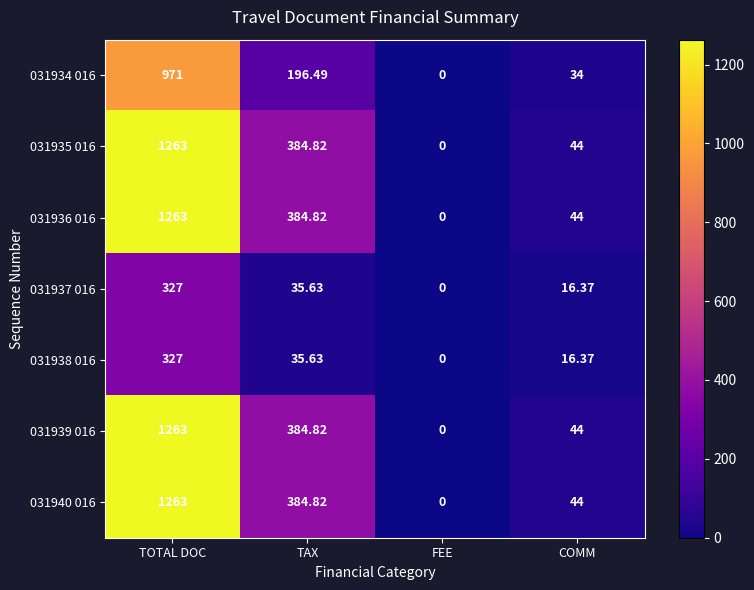

Rank the categories by 031937 016 value from lowest to highest.

FEE, COMM, TAX, TOTAL DOC